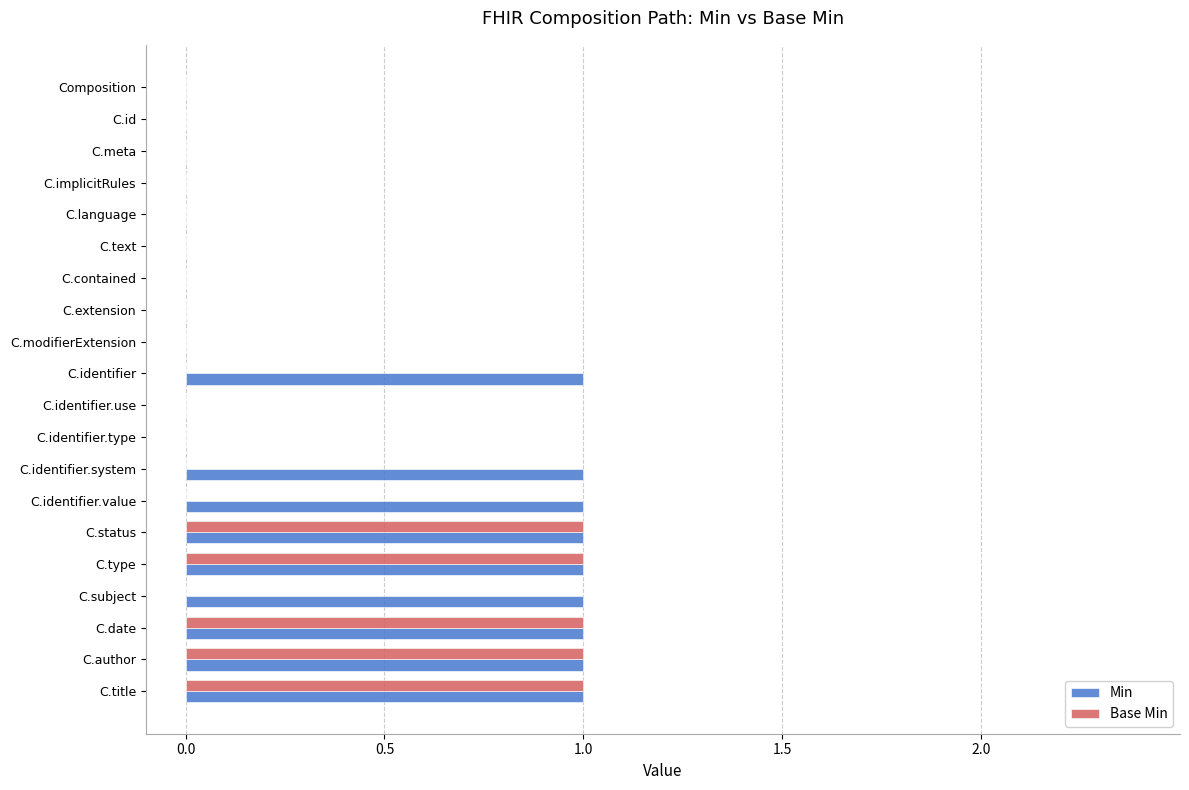

Between C.identifier and C.identifier.type, which series saw the biggest shift?

Min